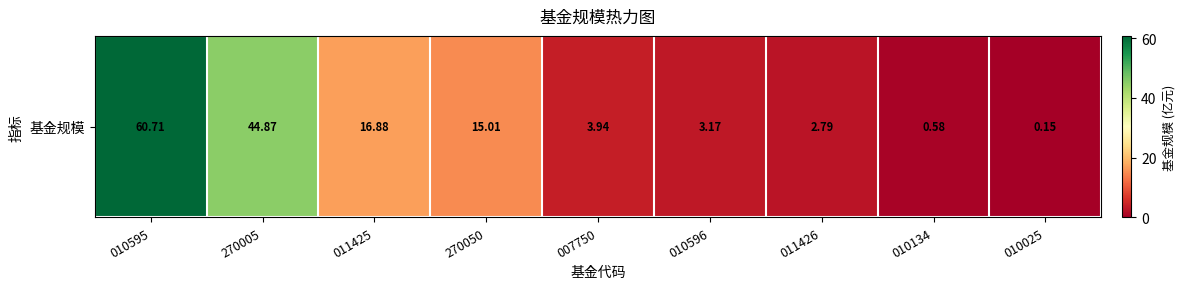

What is the ratio of the value at 011426 to the value at 010596?

0.9